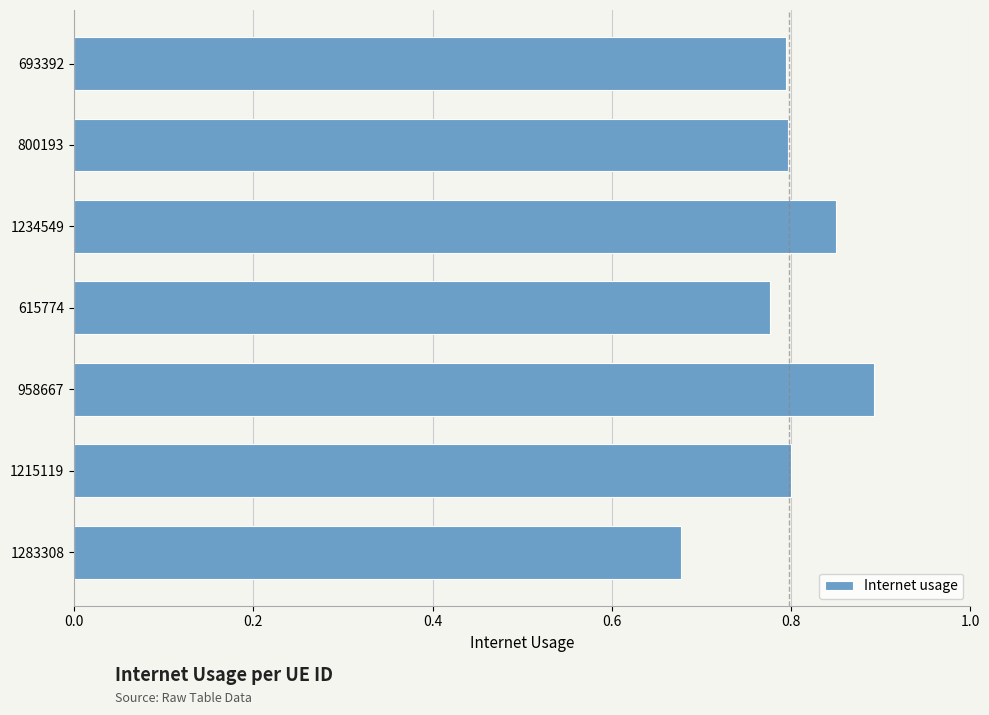

Is it true that the value at 1215119 is 0.8?

True